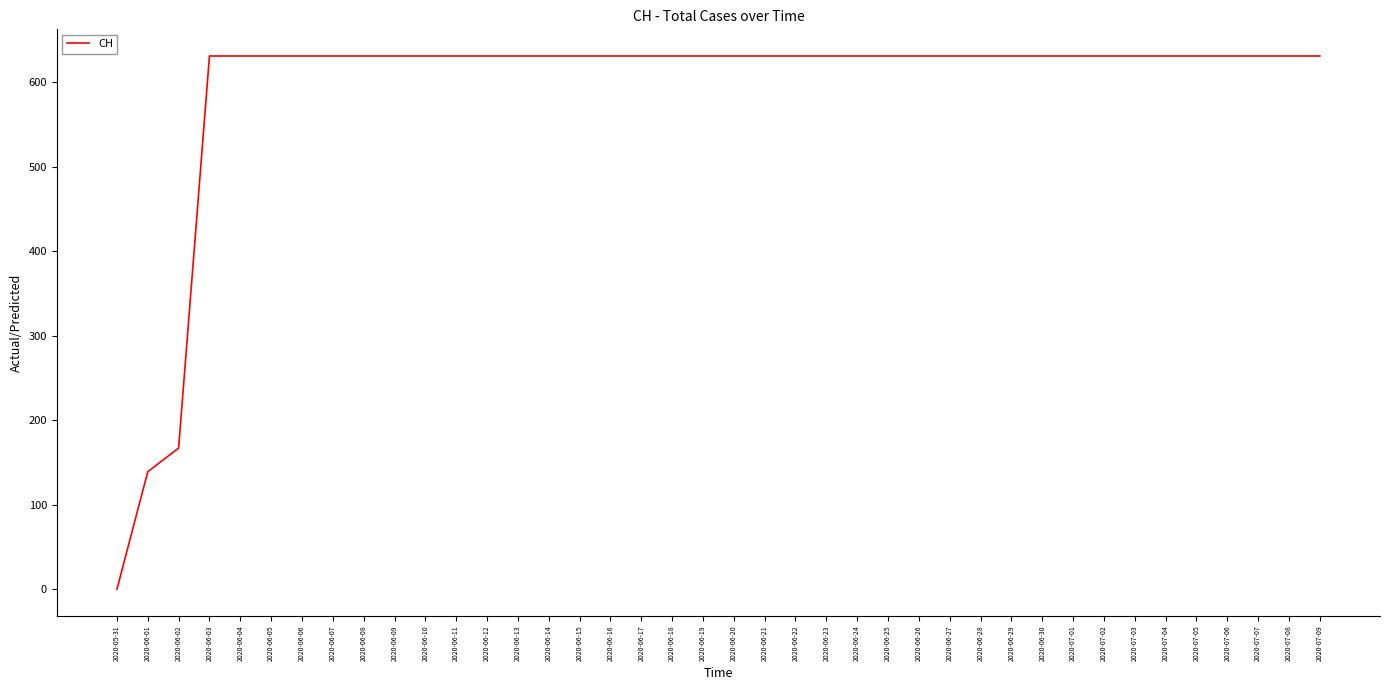

What is the sum of all values?

23653